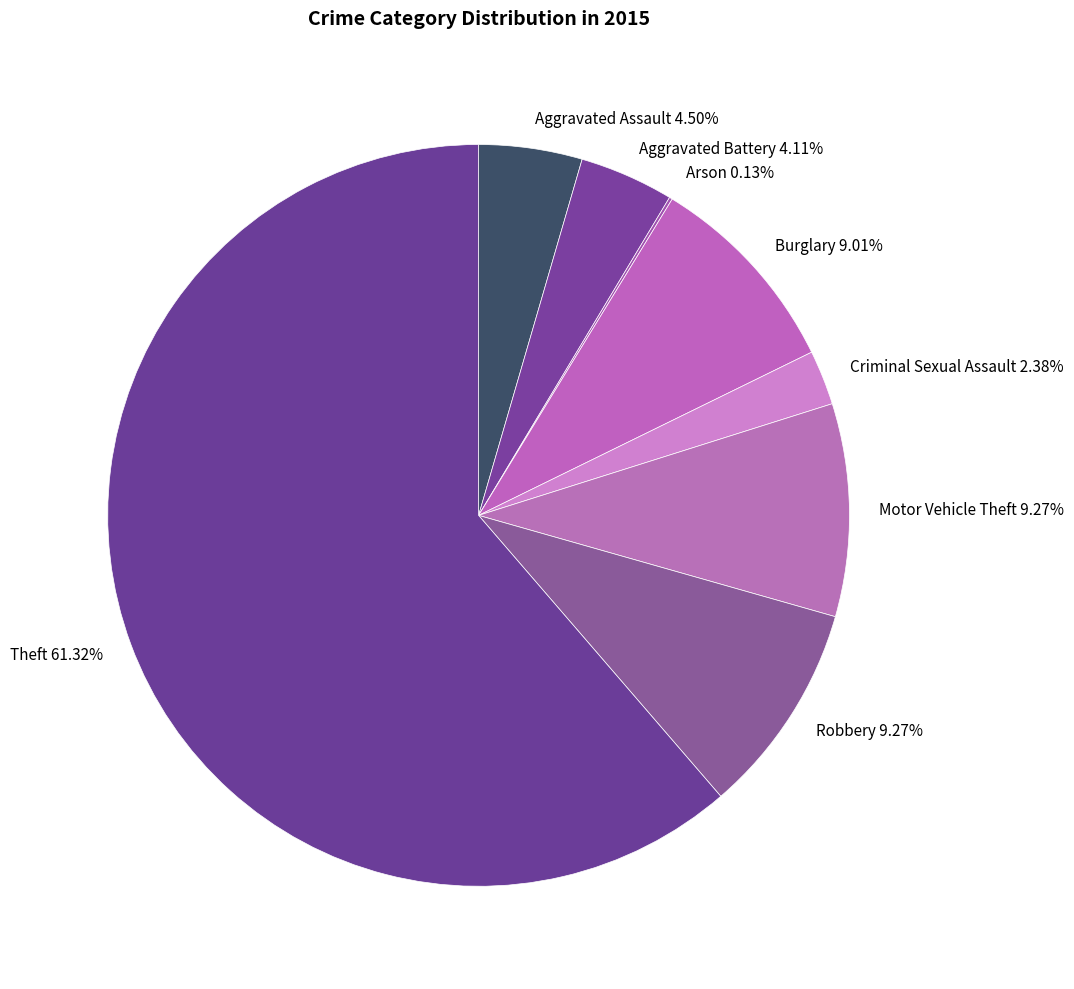

Is Motor Vehicle Theft the majority of the pie?

No